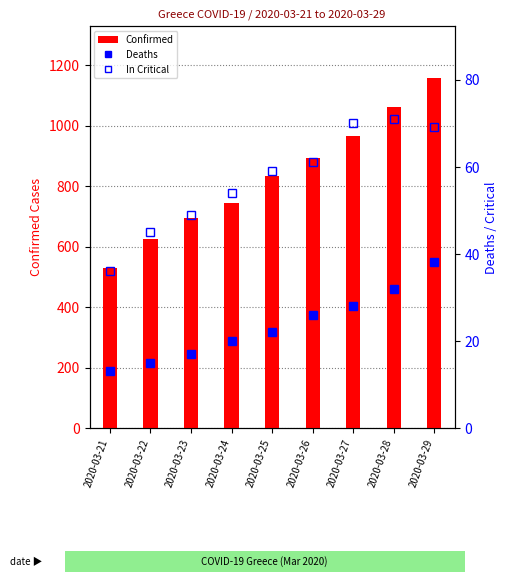

Reading left to right, extract all data points from this chart.

Confirmed: 530	624	695	743	835	892	966	1061	1156
Deaths: 13	15	17	20	22	26	28	32	38
In Critical: 36	45	49	54	59	61	70	71	69